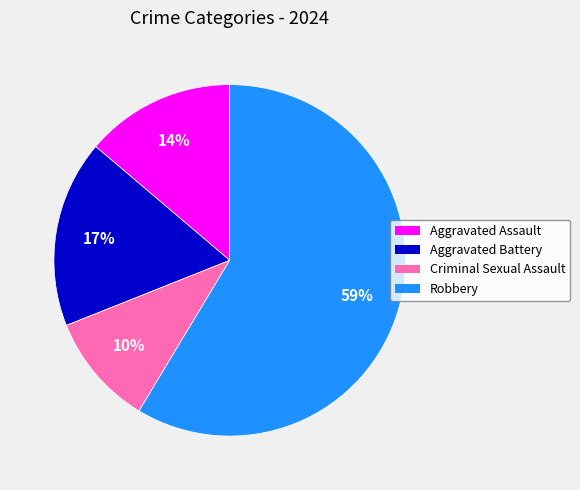

Rank the categories by value from lowest to highest.

Criminal Sexual Assault, Aggravated Assault, Aggravated Battery, Robbery